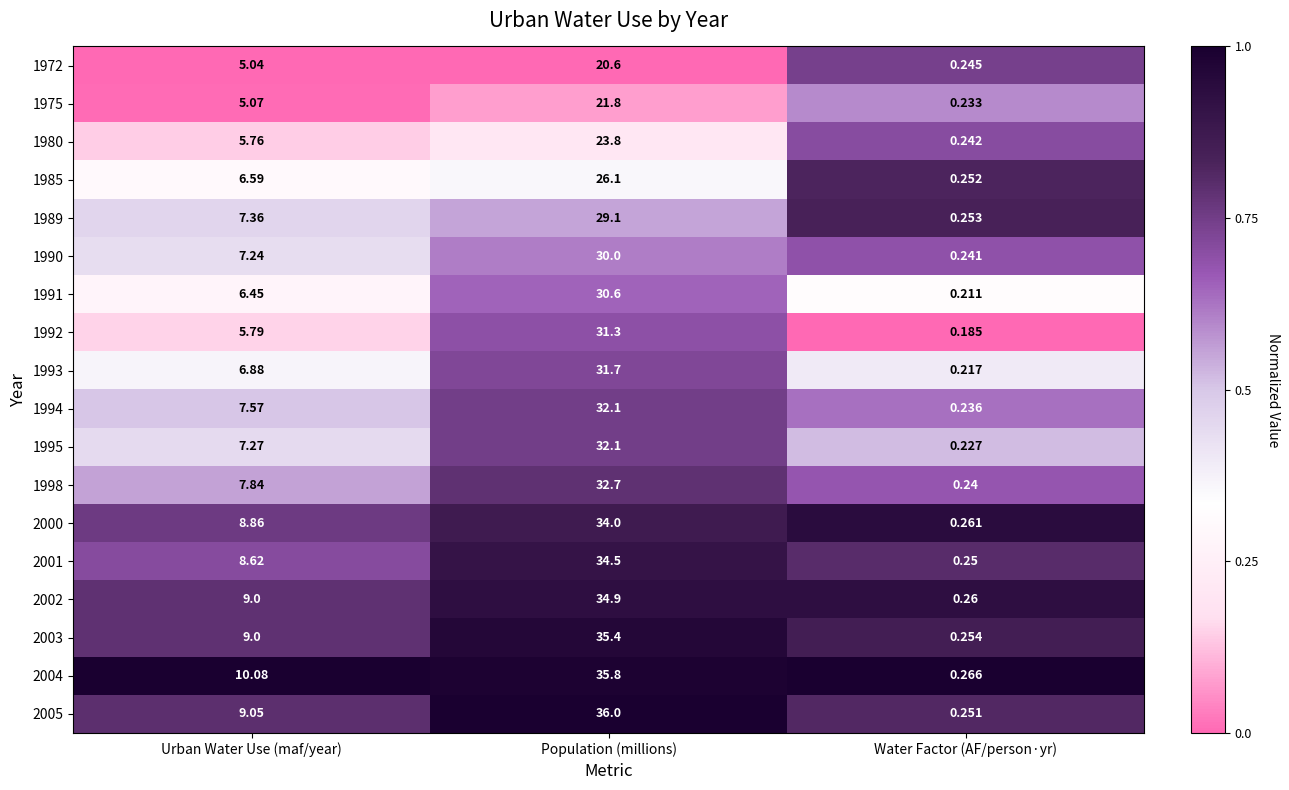

Count the number of data series in this chart.

18